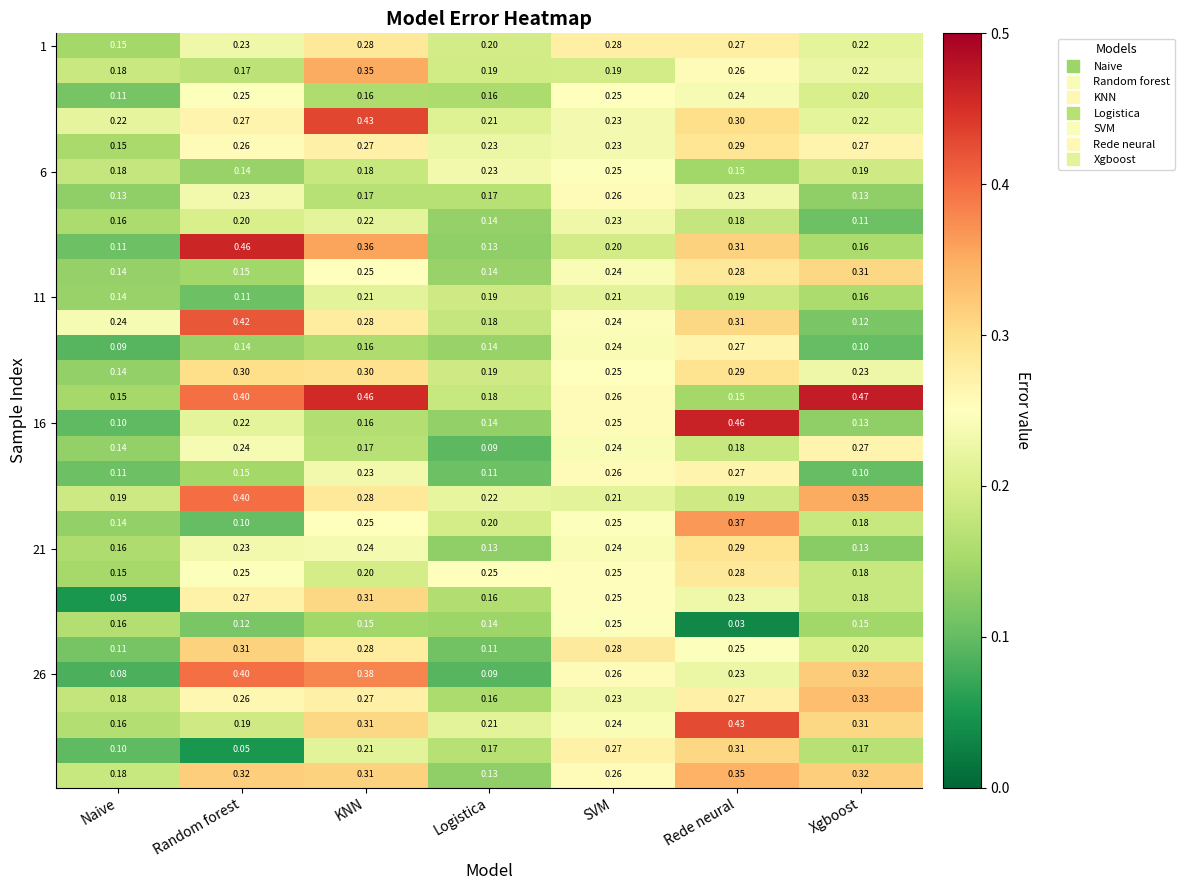

At which category does the chart reach its peak across all series?

Xgboost